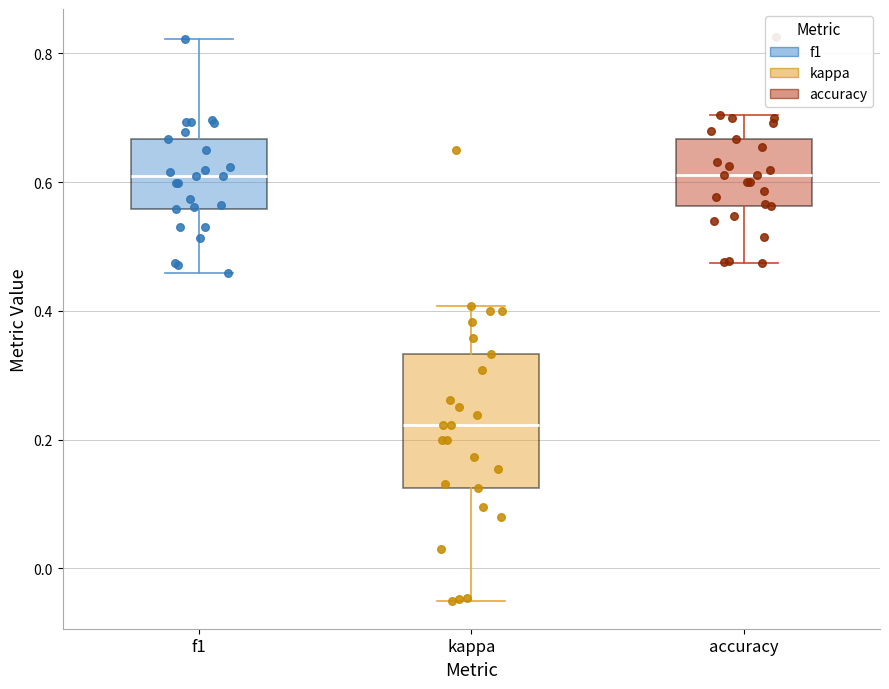

Reading left to right, transcribe this box plot: for each box, give where its median line is, the range the box spans, and where its two whiskers end, as read against the y-axis. The values are not printed on the chart, so give them approximately, as read against the axis.

f1: median 0.60, box 0.56 to 0.66, whiskers 0.46 to 0.82
kappa: median 0.22, box 0.12 to 0.34, whiskers -0.04 to 0.40
accuracy: median 0.62, box 0.56 to 0.66, whiskers 0.48 to 0.70